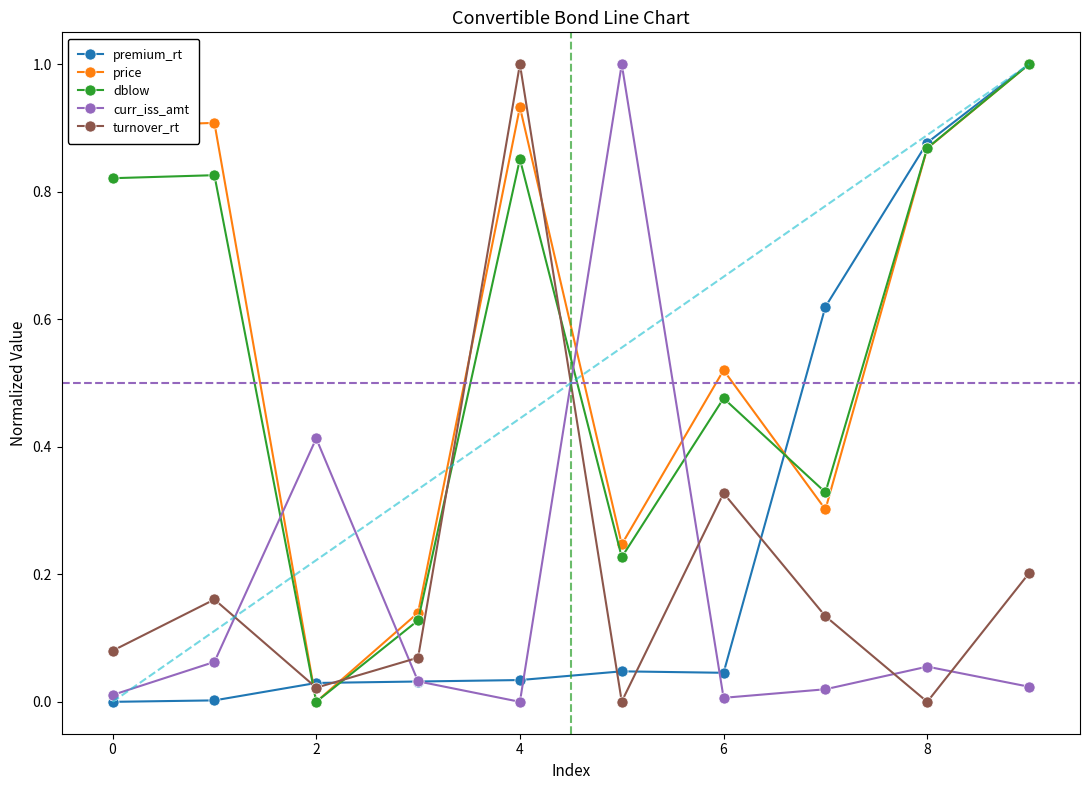

True or false: curr_iss_amt has a value of 0.0 at 6.

True